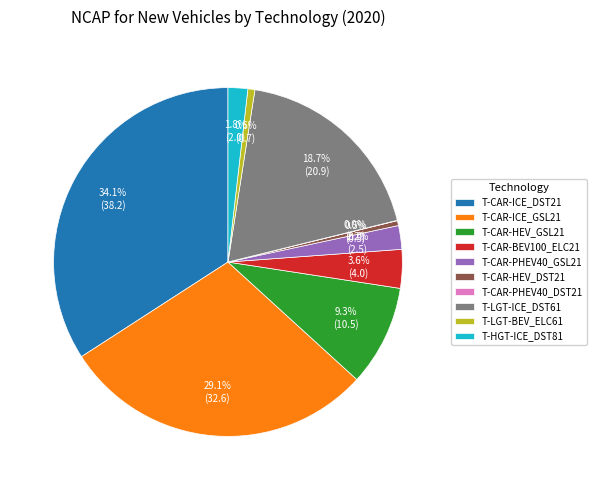

Which category has the biggest portion of the pie?

T-CAR-ICE_DST21